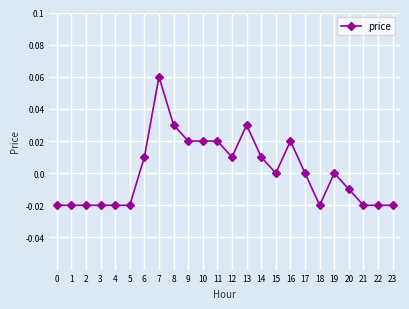

Which has a higher value, 20 or 5?

20